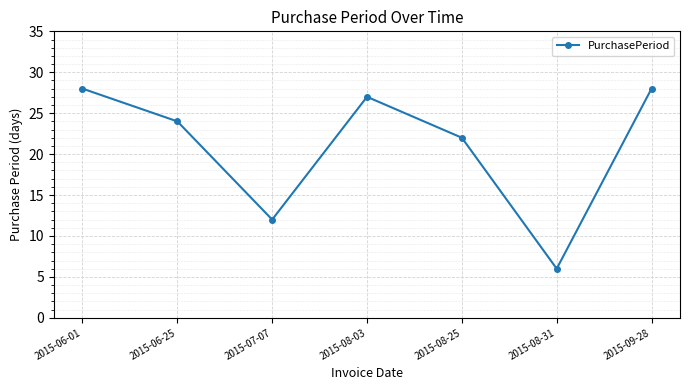

What is the approximate value at 2015-08-03, to the nearest 10?

30